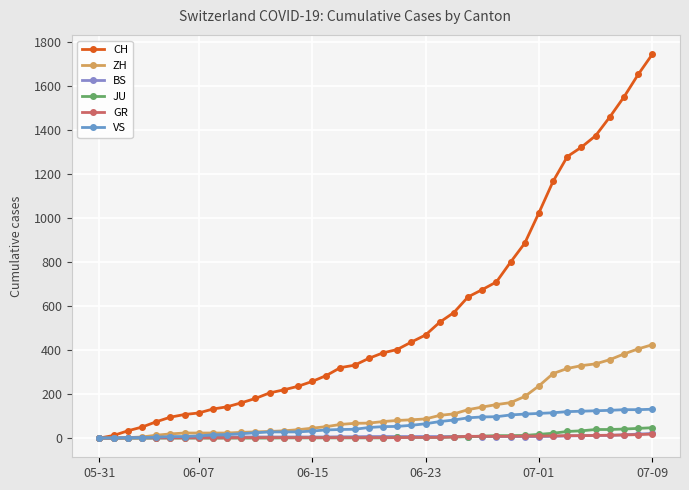

At which category does the chart reach its peak across all series?

07-09